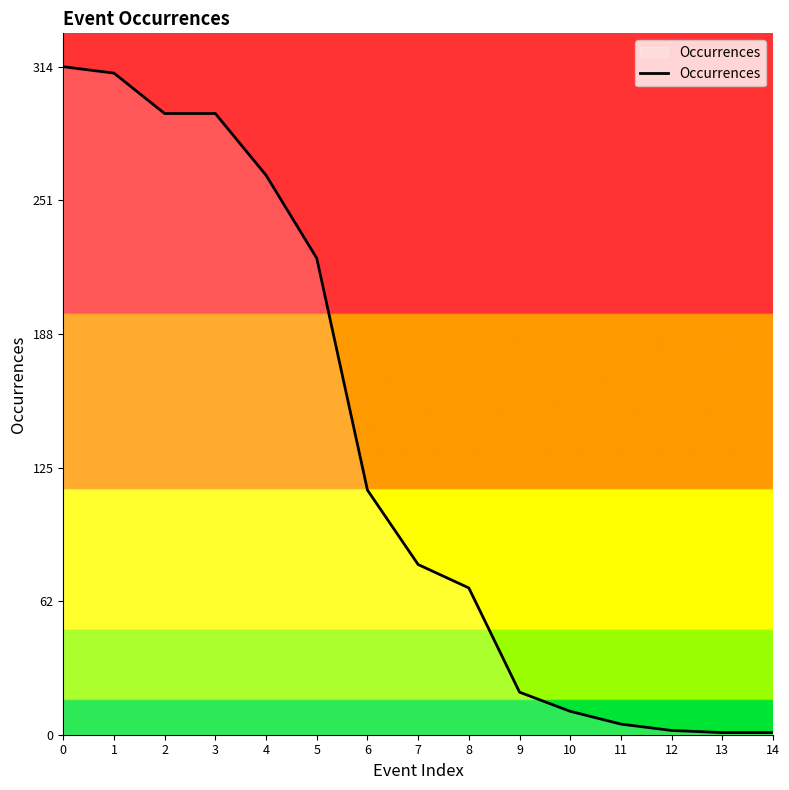

What is the ratio of the value at 14 to the value at 12?

0.5